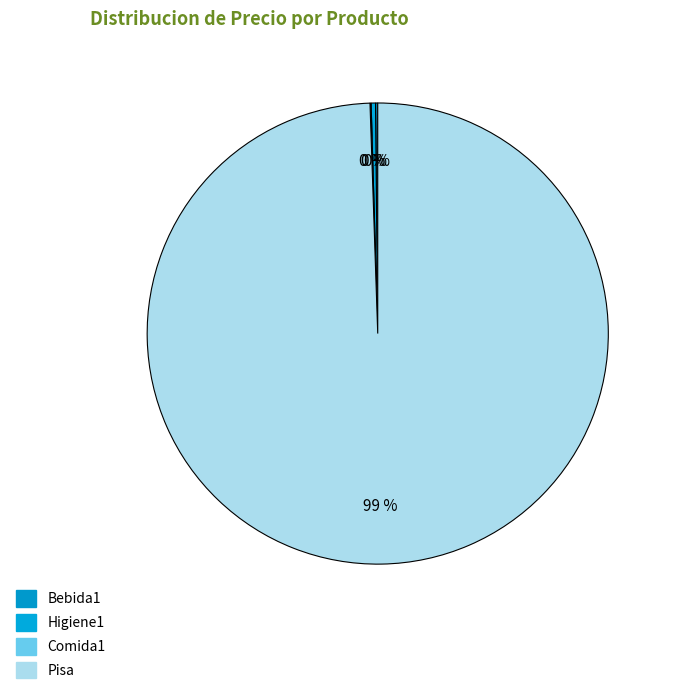

To the nearest percent, what is the difference between the largest and smallest slice percentages?

99%